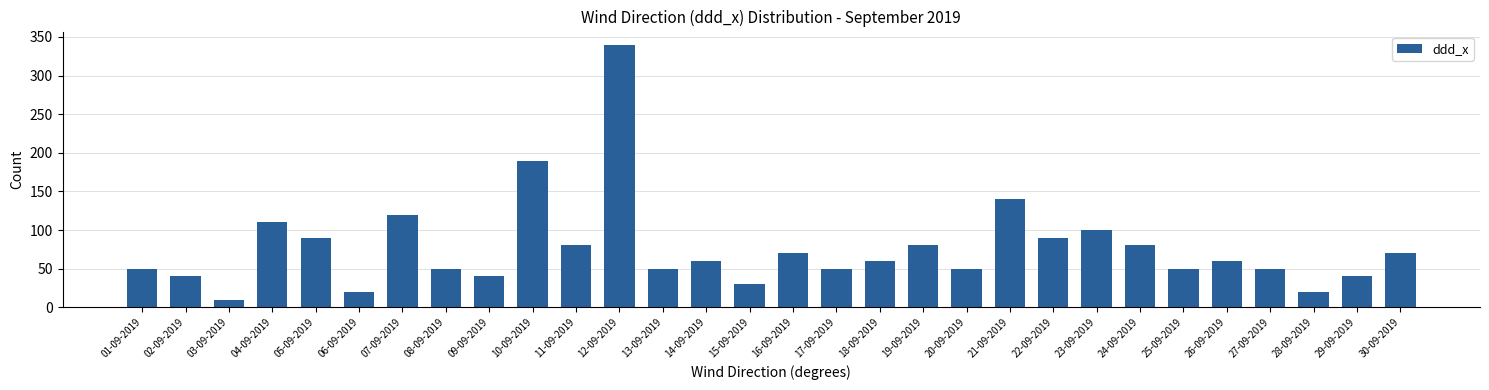

Reading left to right, what are all the values shown in this chart?

01-09-2019=50	02-09-2019=40	03-09-2019=10	04-09-2019=110	05-09-2019=90	06-09-2019=20	07-09-2019=120	08-09-2019=50	09-09-2019=40	10-09-2019=190	11-09-2019=80	12-09-2019=340	13-09-2019=50	14-09-2019=60	15-09-2019=30	16-09-2019=70	17-09-2019=50	18-09-2019=60	19-09-2019=80	20-09-2019=50	21-09-2019=140	22-09-2019=90	23-09-2019=100	24-09-2019=80	25-09-2019=50	26-09-2019=60	27-09-2019=50	28-09-2019=20	29-09-2019=40	30-09-2019=70